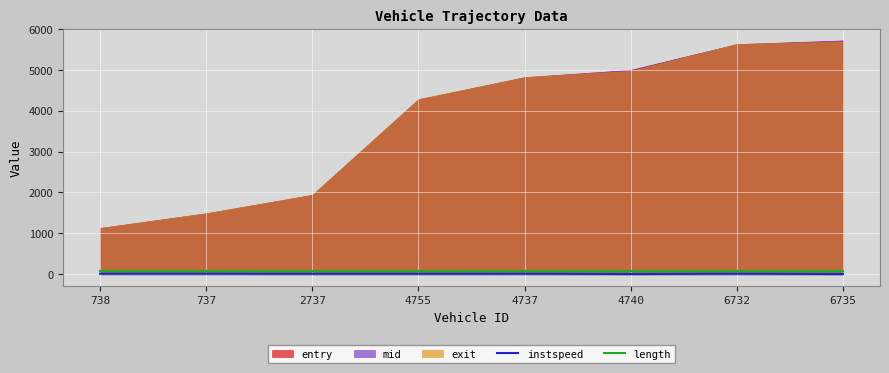

The instspeed series shows 13.1 at 737. True or false?

True